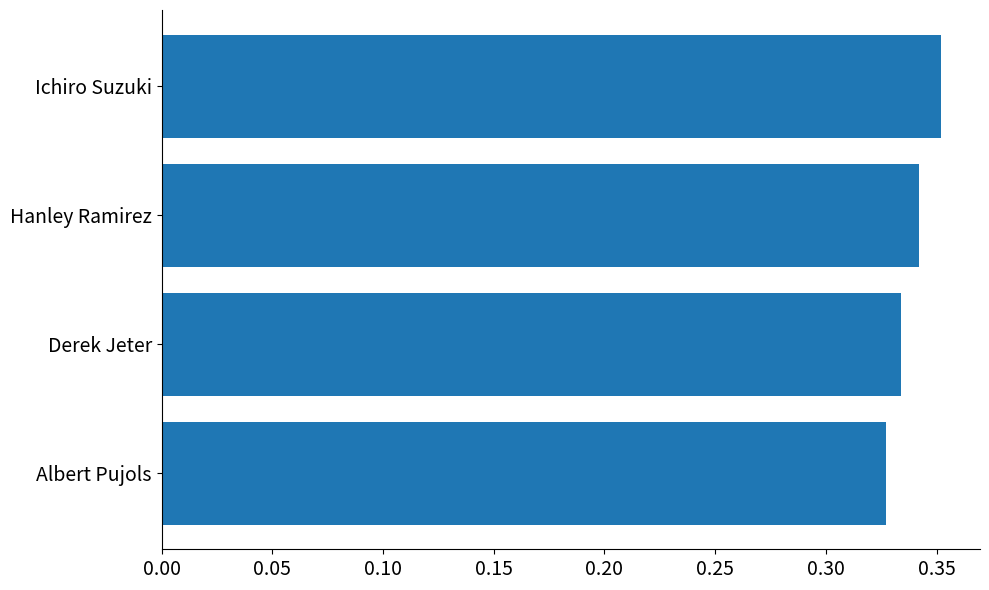

Between Ichiro Suzuki and Derek Jeter, which is larger?

Ichiro Suzuki